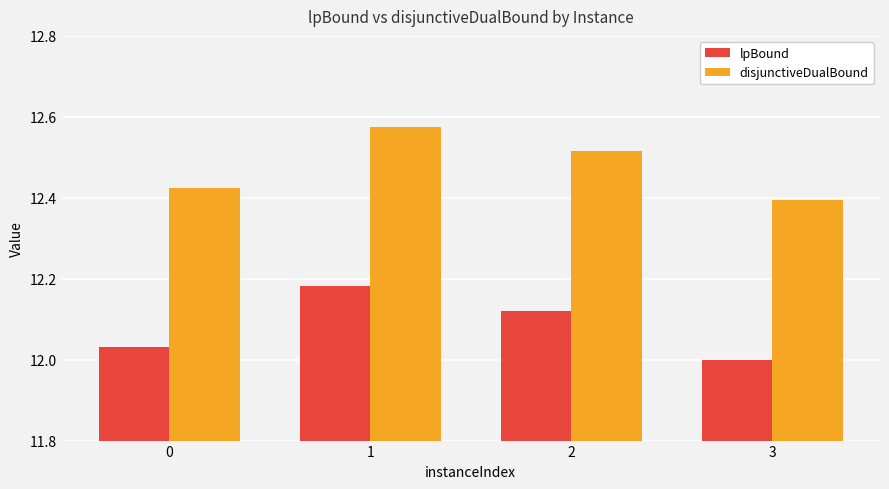

How many disjunctiveDualBound values are between 12 and 13?

4